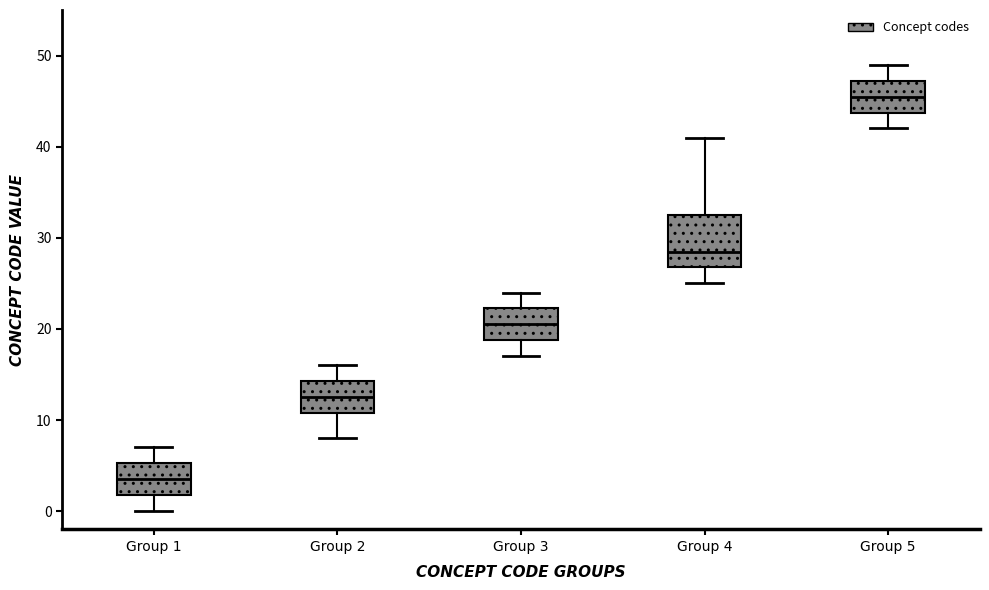

Reading left to right, transcribe this box plot: for each box, give where its median line is, the range the box spans, and where its two whiskers end, as read against the y-axis. The values are not printed on the chart, so give them approximately, as read against the axis.

Group 1: median 4, box 2 to 5, whiskers 0 to 7
Group 2: median 13, box 11 to 14, whiskers 8 to 16
Group 3: median 21, box 19 to 22, whiskers 17 to 24
Group 4: median 29, box 27 to 33, whiskers 25 to 41
Group 5: median 46, box 44 to 47, whiskers 42 to 49